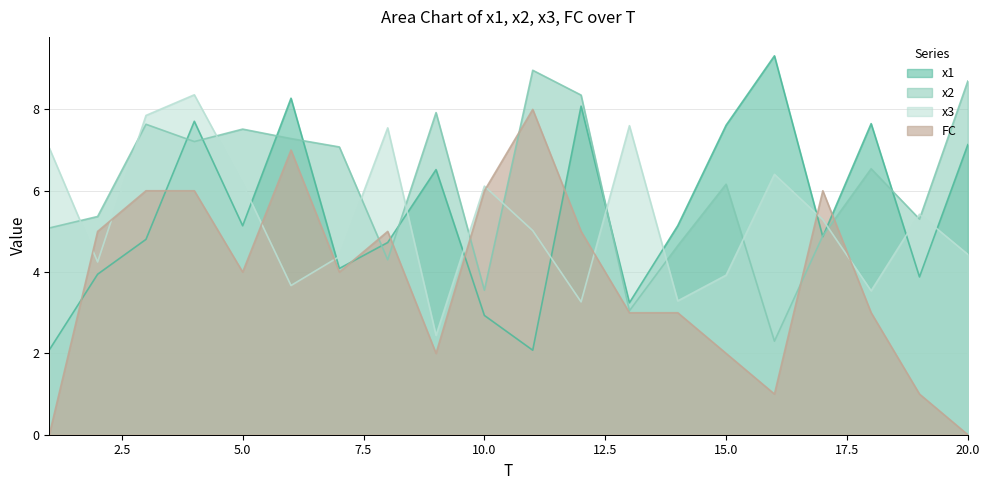

Which series has the widest spread of values?

FC